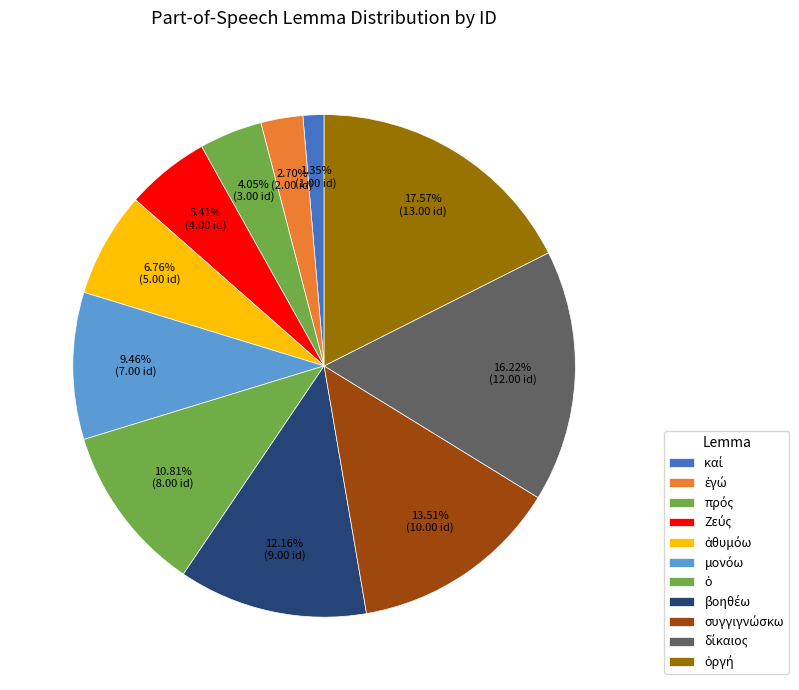

Is it true that πρός is 1% of the pie?

False